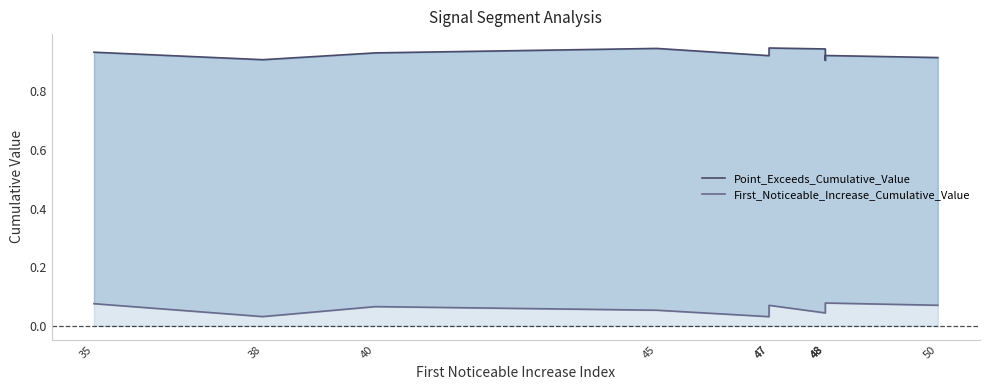

Read the Point_Exceeds_Cumulative_Value value at 40.

0.9